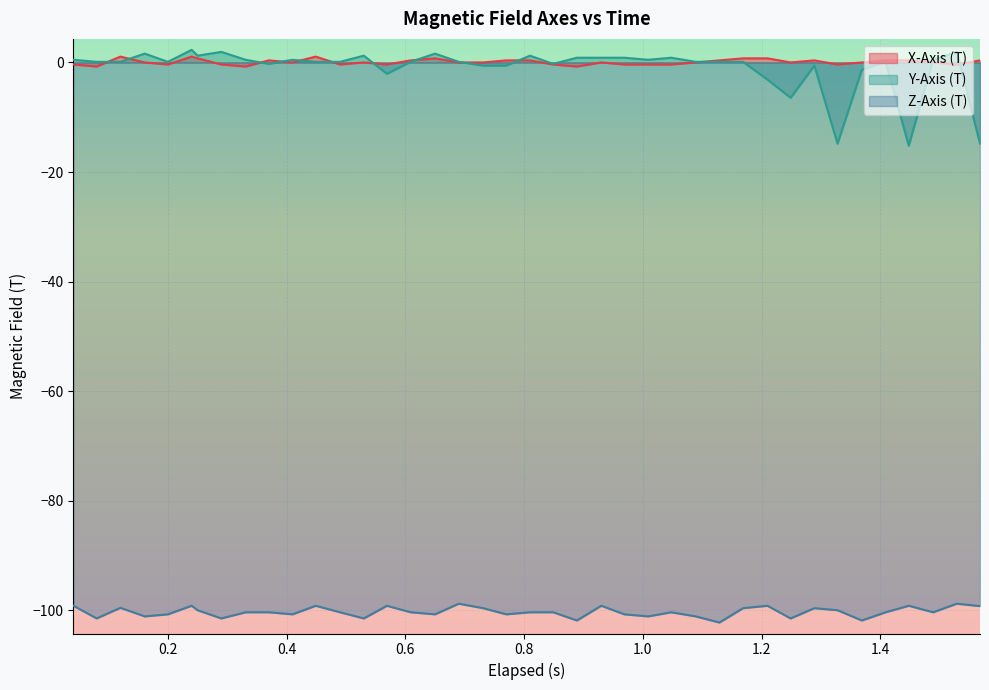

Reading left to right, transcribe all the data shown in this chart.

X-Axis (T): -0.4	-0.7	1.1	0.0	-0.4	1.1	0.8	-0.4	-0.7	0.4	0.0	1.1	-0.4	0.0	-0.4	0.4	0.8	0.0	0.0	0.4	0.4	-0.4	-0.7	0.0	-0.4	-0.4	-0.4	0.0	0.4	0.8	0.8	0.0	0.4	-0.4	0.0	0.4	0.4	0.0	-0.4	0.4
Y-Axis (T): 0.5	0.1	0.1	1.6	0.1	2.3	1.2	1.9	0.5	-0.3	0.5	0.1	0.1	1.2	-2.1	0.1	1.6	0.1	-0.6	-0.6	1.2	-0.3	0.9	0.9	0.9	0.5	0.9	0.1	0.1	0.1	-3.1	-6.4	-0.6	-14.8	-1.3	0.1	-15.2	0.5	1.9	-14.8
Z-Axis (T): -99.2	-101.5	-99.5	-101.1	-100.7	-99.2	-100.0	-101.5	-100.4	-100.4	-100.7	-99.2	-100.4	-101.5	-99.2	-100.4	-100.7	-98.8	-99.6	-100.7	-100.4	-100.4	-101.9	-99.2	-100.7	-101.1	-100.4	-101.1	-102.2	-99.6	-99.2	-101.5	-99.6	-100.0	-101.9	-100.4	-99.2	-100.4	-98.8	-99.2